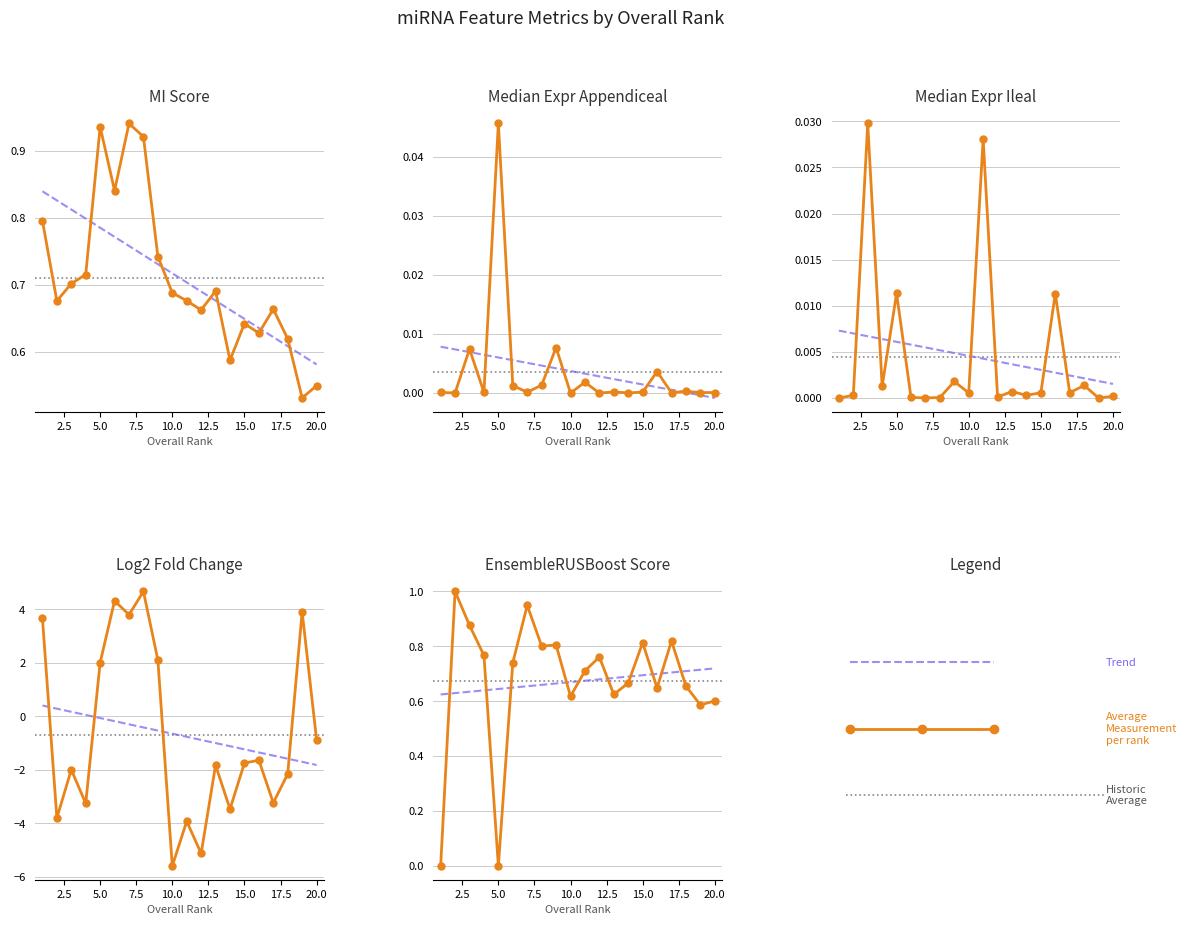

Which series has the largest total across all categories?

MI